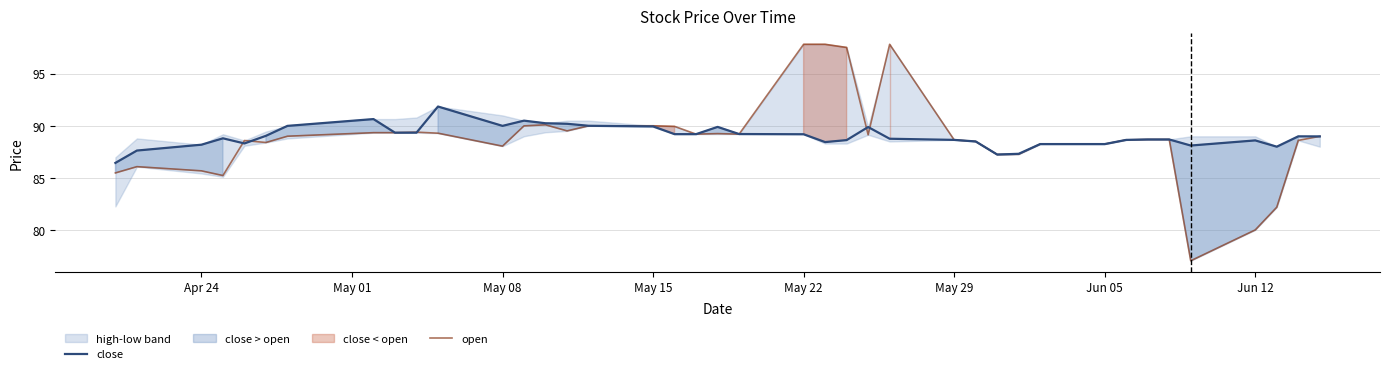

The open series shows 148.3 at Apr 24. True or false?

False